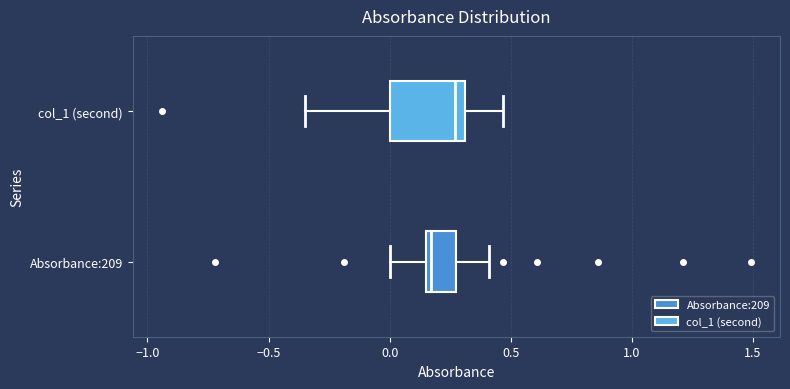

Reading bottom to top, transcribe this box plot: for each box, give where its median line is, the range the box spans, and where its two whiskers end, as read against the x-axis. The values are not printed on the chart, so give them approximately, as read against the axis.

Absorbance:209: median 0.15 (just right of the box's left edge), box 0.15 to 0.30, whiskers 0.00 to 0.40
col_1 (second): median 0.25, box 0.00 to 0.30, whiskers -0.35 to 0.45